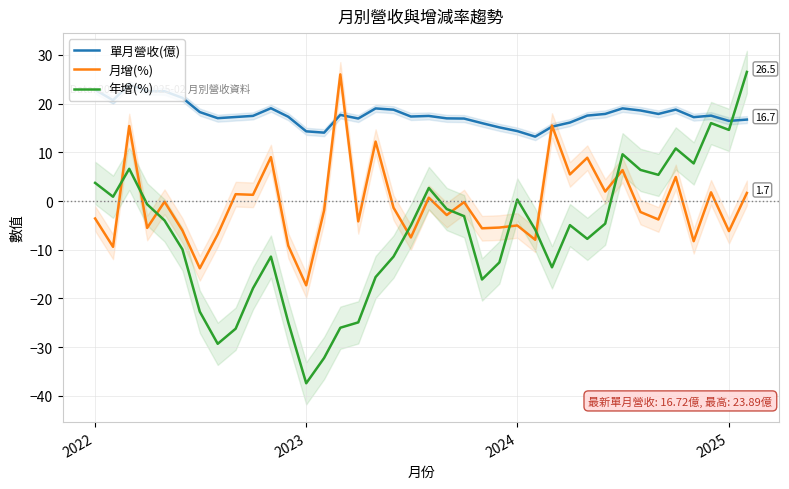

Does the chart display data point markers on the line(s)?

No